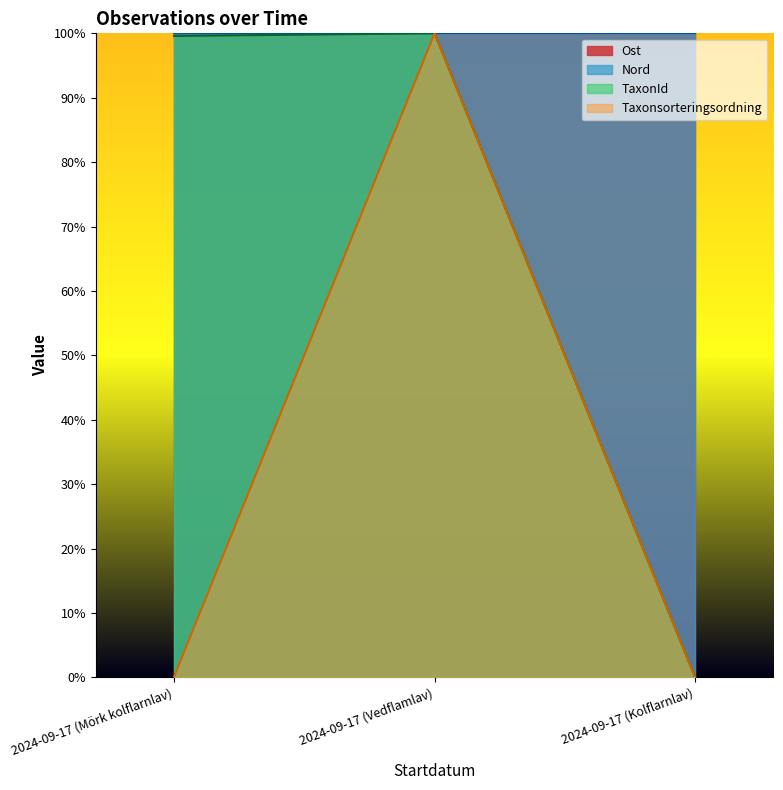

What is the sum of all Taxonsorteringsordning values?

100.1